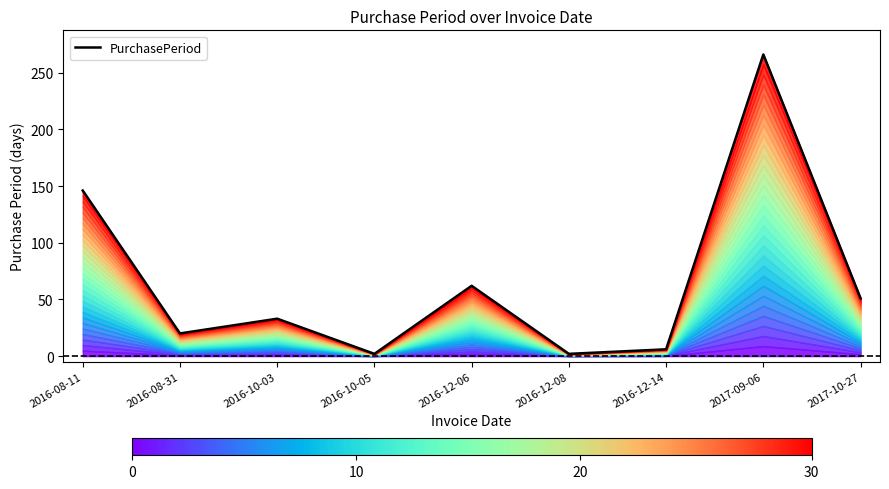

Does the chart have visible grid lines?

No